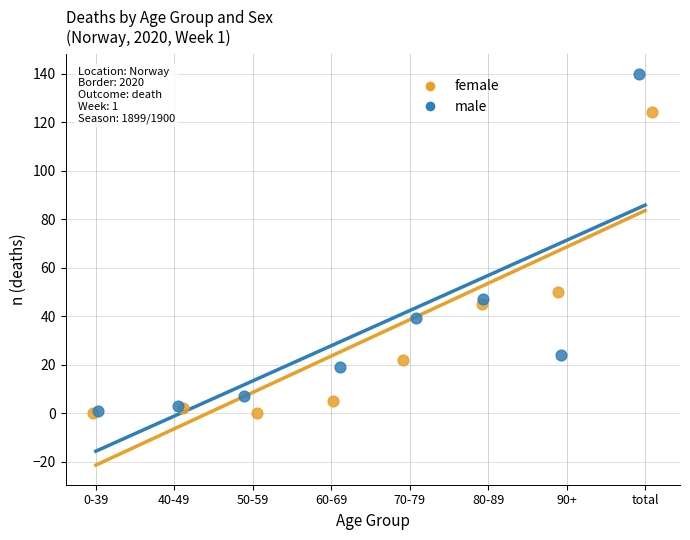

What are all the series names shown in the legend?

female, male